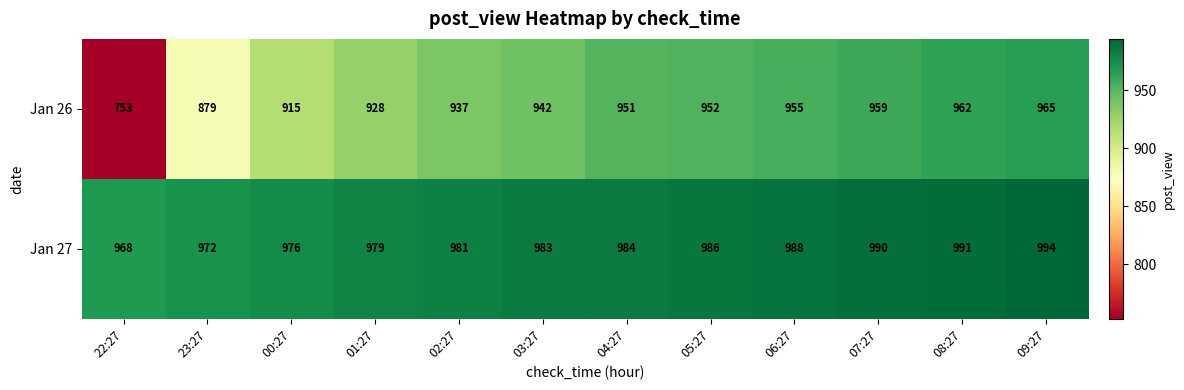

The value of Jan 27 at 23:27 is 1700. True or false?

False